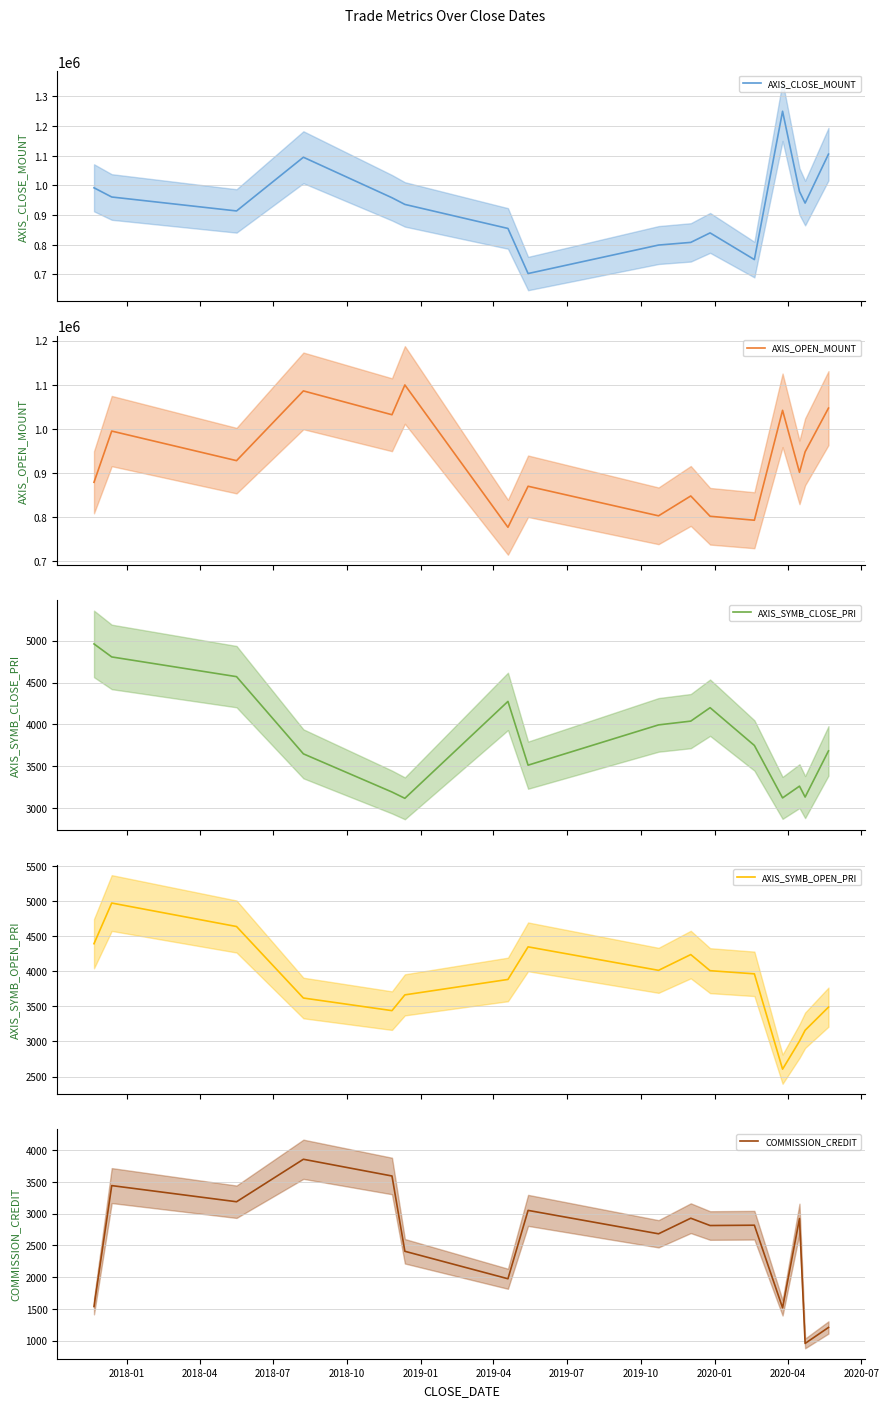

Reading right to left, what are all the values shown in this chart?

AXIS_CLOSE_MOUNT: 1105500	940500	979500	1250000	750000	840000	808000	799000	703000	855000	936000	958500	1095000	914000	961000	992000
AXIS_OPEN_MOUNT: 1047000	948000	901500	1042000	793000	802000	848000	803000	870000	777000	1099500	1032000	1086000	928000	995000	879000
AXIS_SYMB_CLOSE_PRI: 3685	3135	3265	3125	3750	4200	4040	3995	3515	4275	3120	3195	3650	4570	4805	4960
AXIS_SYMB_OPEN_PRI: 3490	3160	3005	2605	3965	4010	4240	4015	4350	3885	3665	3440	3620	4640	4975	4395
COMMISSION_CREDIT: 1208	957	2921	1517	2816	2811	2926	2681	3049	1974	2406	3590	3853	3185	3439	1537